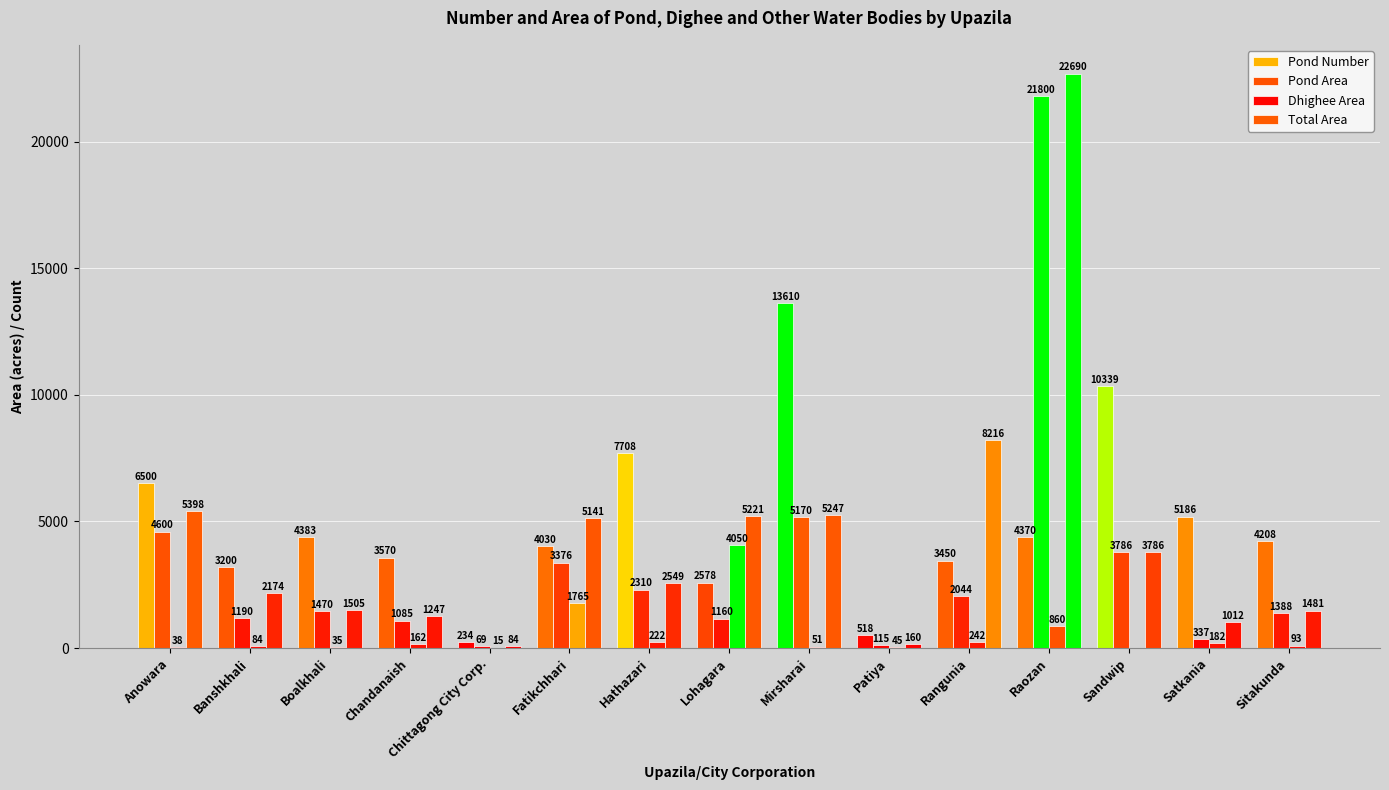

Does the chart contain stacked bars?

No